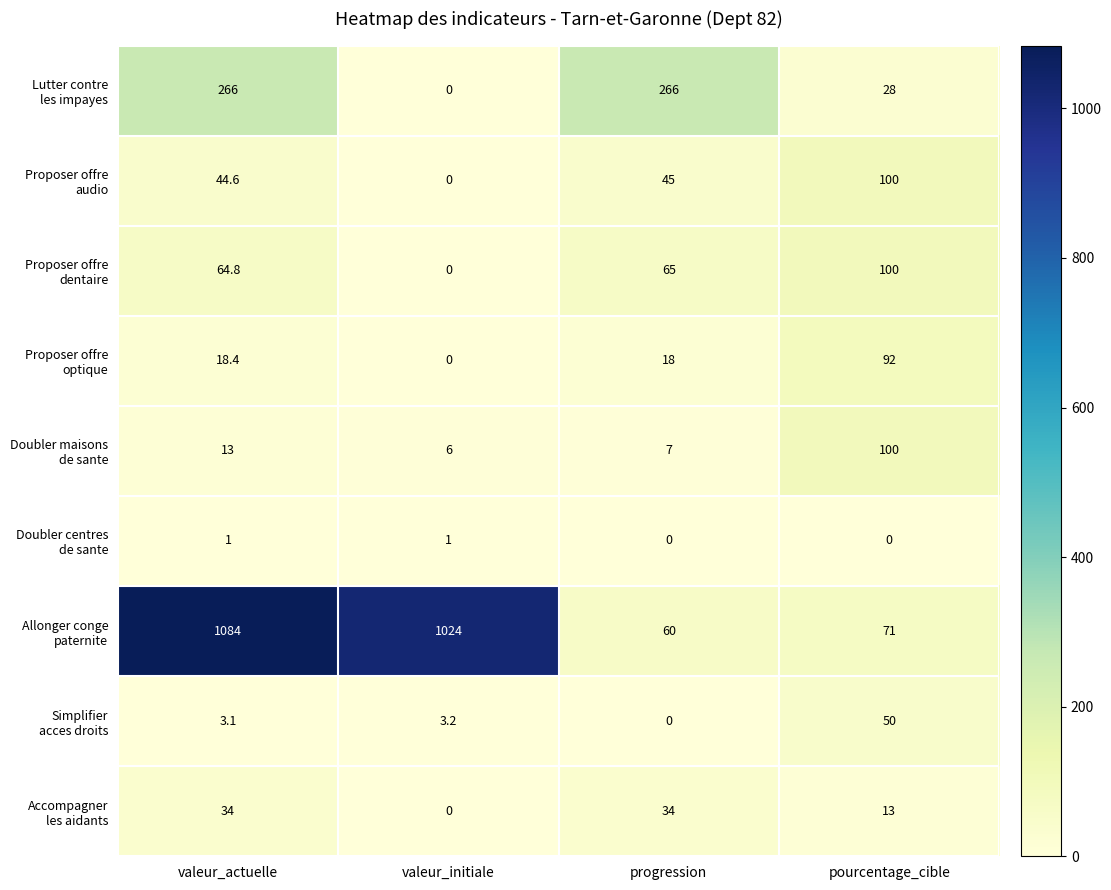

At how many categories does at least one series exceed 561?

2